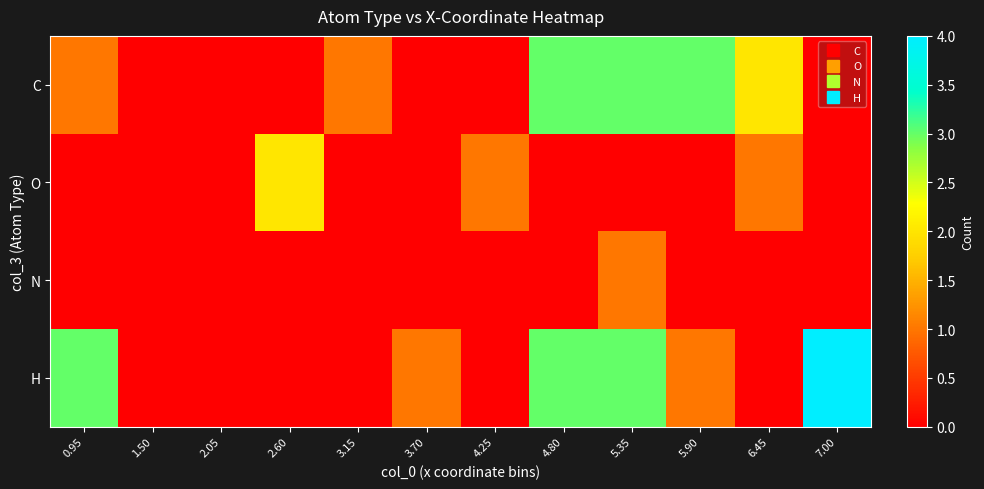

Reading right to left, transcribe all the data shown in this chart.

C: 7.00=0	6.45=2	5.90=3	5.35=3	4.80=3	4.25=0	3.70=0	3.15=1	2.60=0	2.05=0	1.50=0	0.95=1
O: 7.00=0	6.45=1	5.90=0	5.35=0	4.80=0	4.25=1	3.70=0	3.15=0	2.60=2	2.05=0	1.50=0	0.95=0
N: 7.00=0	6.45=0	5.90=0	5.35=1	4.80=0	4.25=0	3.70=0	3.15=0	2.60=0	2.05=0	1.50=0	0.95=0
H: 7.00=4	6.45=0	5.90=1	5.35=3	4.80=3	4.25=0	3.70=1	3.15=0	2.60=0	2.05=0	1.50=0	0.95=3